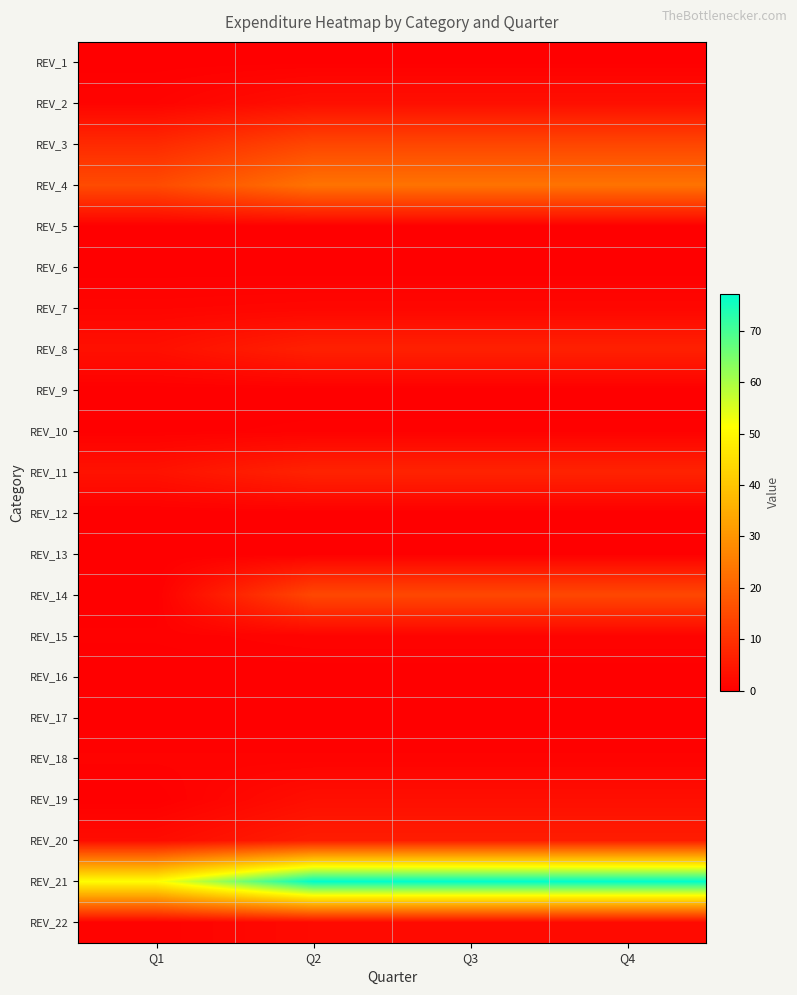

Which series changed the most between Q1 and Q2?

REV_21